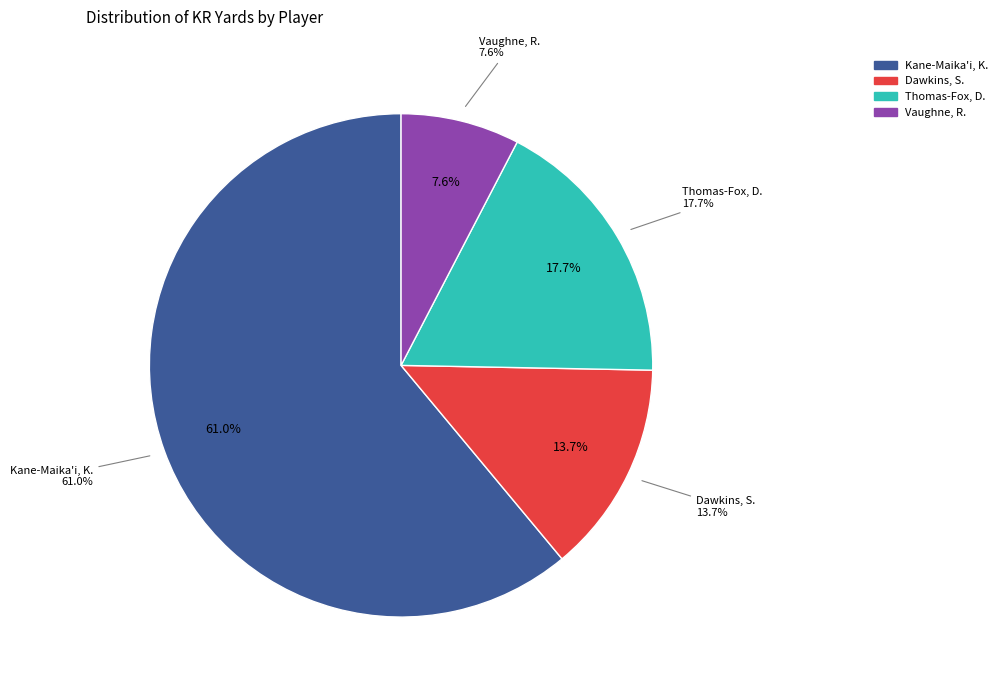

What percentage do Dawkins, S. and Kane-Maika'i, K. together represent?

74.7%